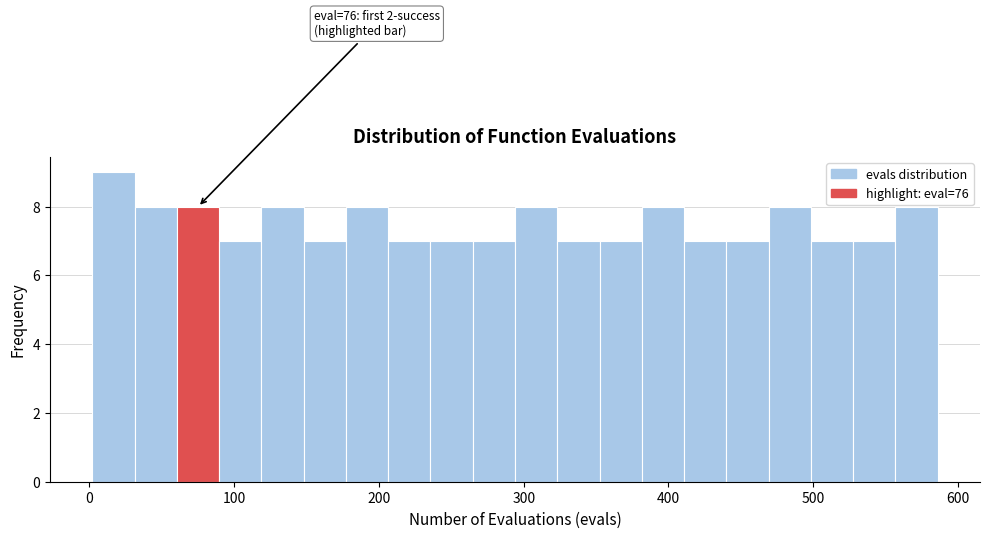

Read against the x-axis, roughly where is the centre of the tallest bar?

20